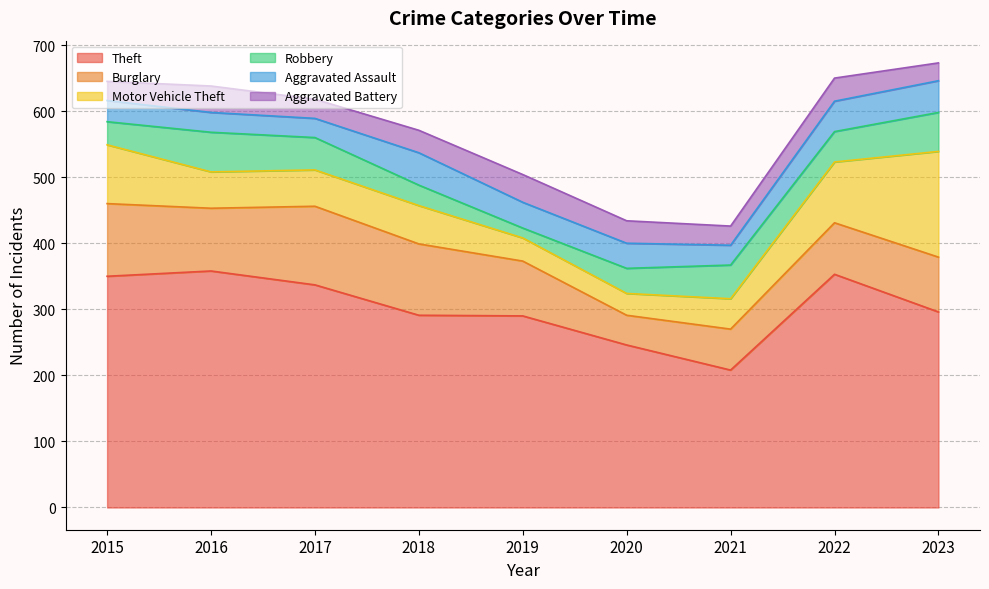

How many times do Robbery and Motor Vehicle Theft cross each other?

4